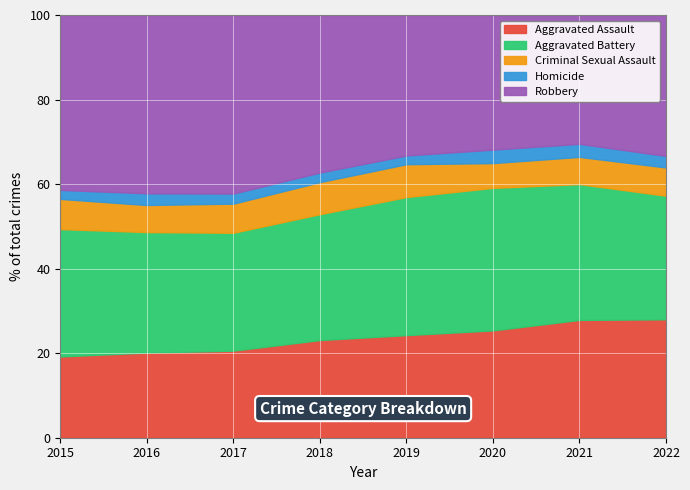

What is the total value across all series at 2021?

100.0